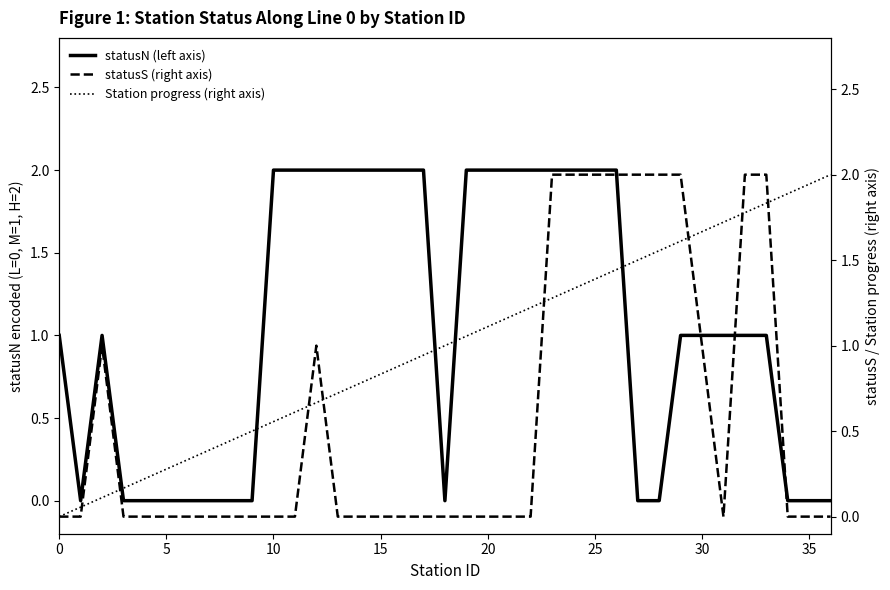

In statusN (left axis), how many points are lower than both neighbors (excluding endpoints)?

2